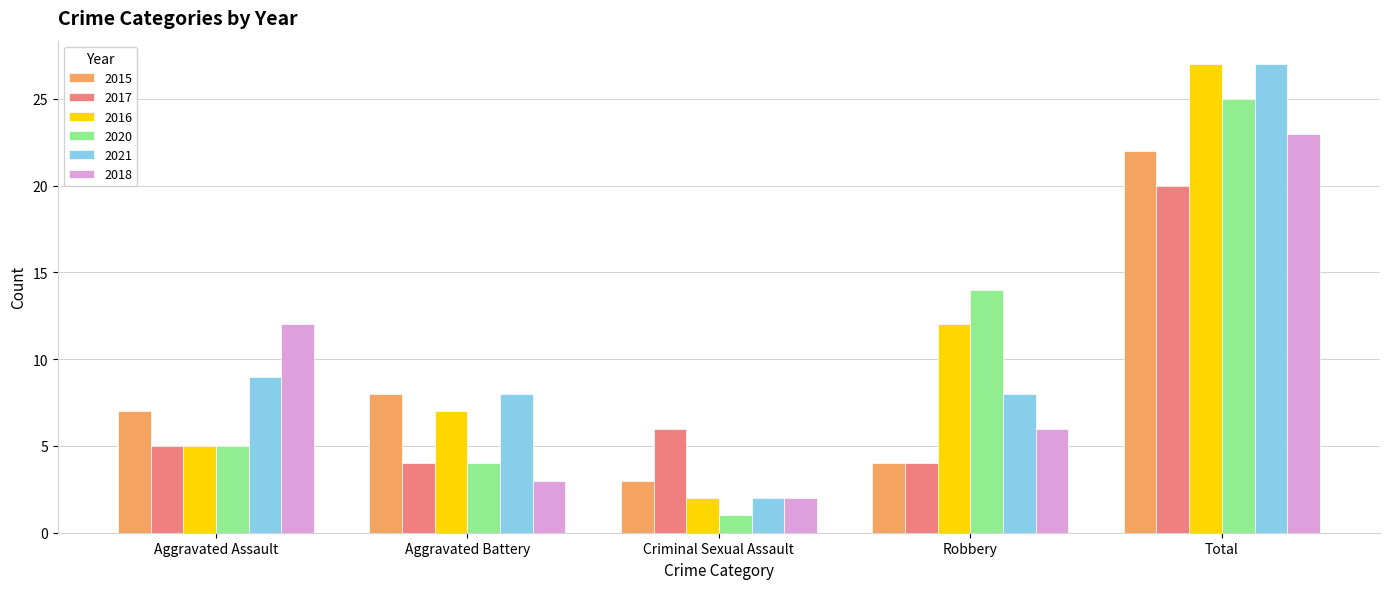

What is the label of the 3rd bar from the left?

Criminal Sexual Assault